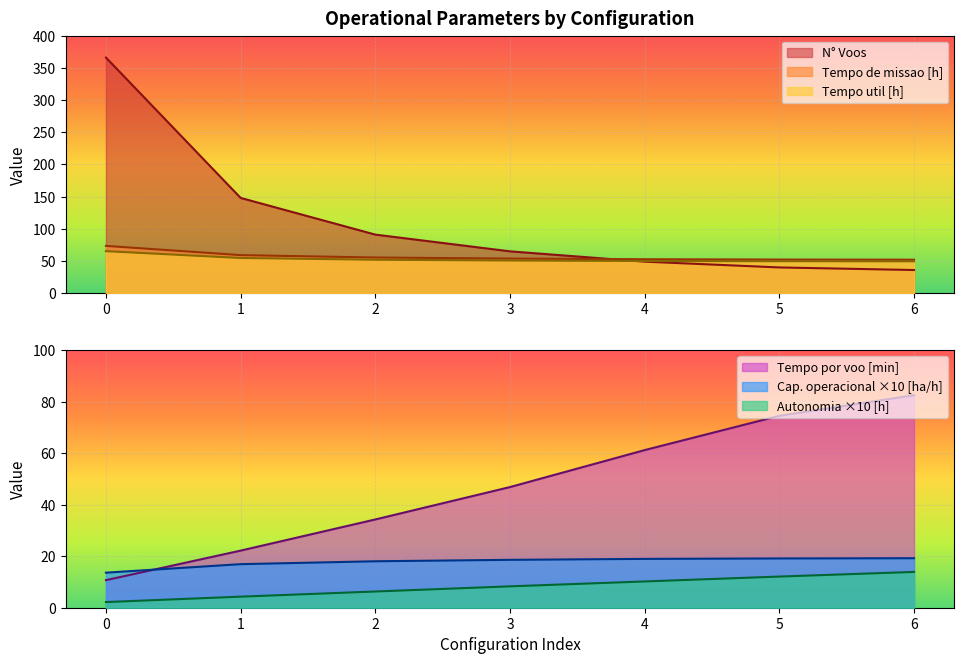

True or false: Tempo util [h] and Autonomia Projetada [h] cross at least once.

False